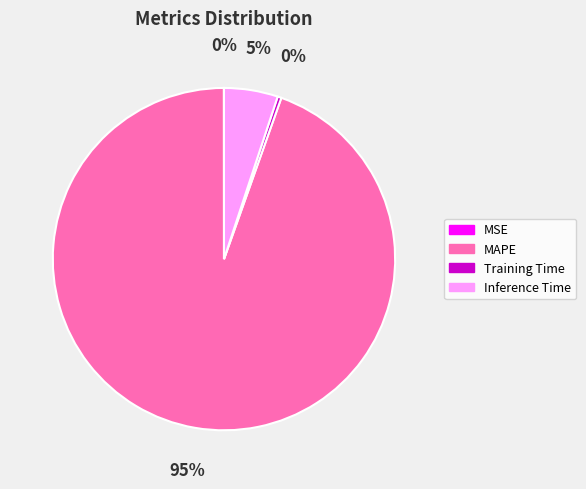

Combined, do MAPE and Training Time account for over 50%?

Yes